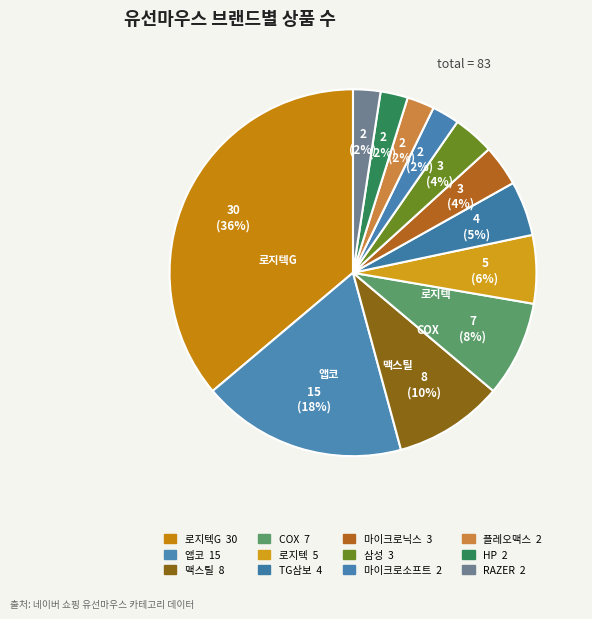

How many segments does this pie chart have?

12